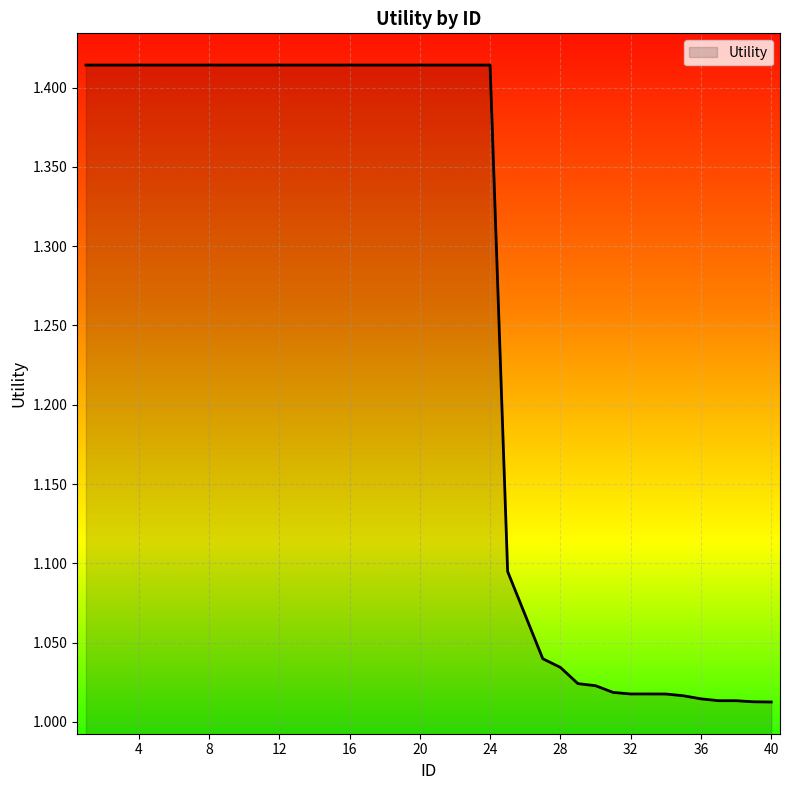

How many lines are shown in the chart?

1